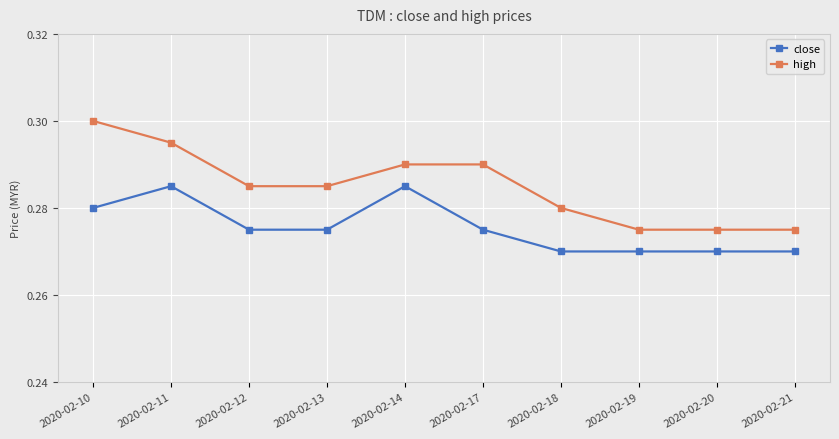

Count the close values in the range 0 to 1.

10